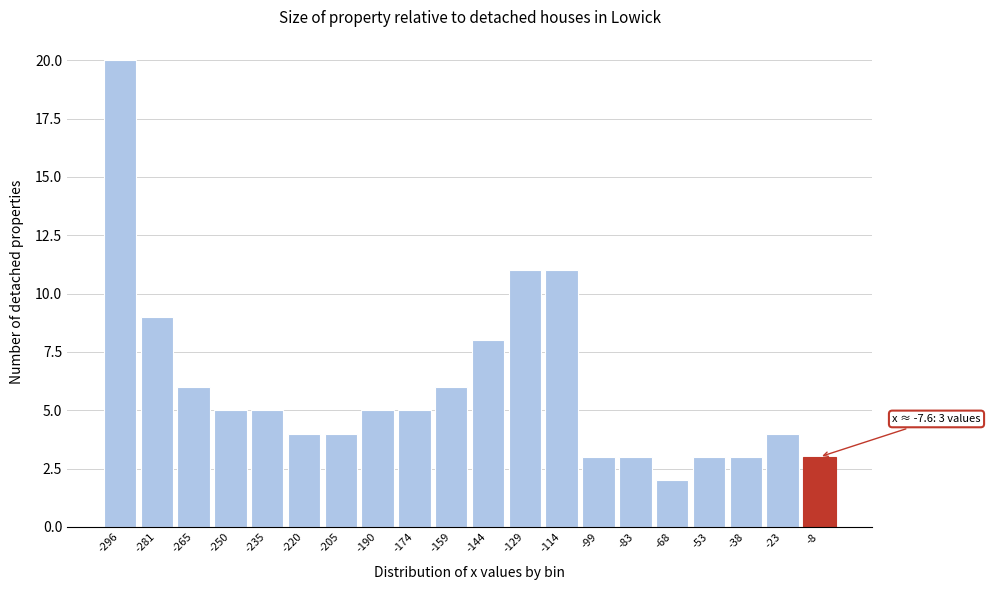

Which range on the x-axis has the tallest bar?

-304 to -288